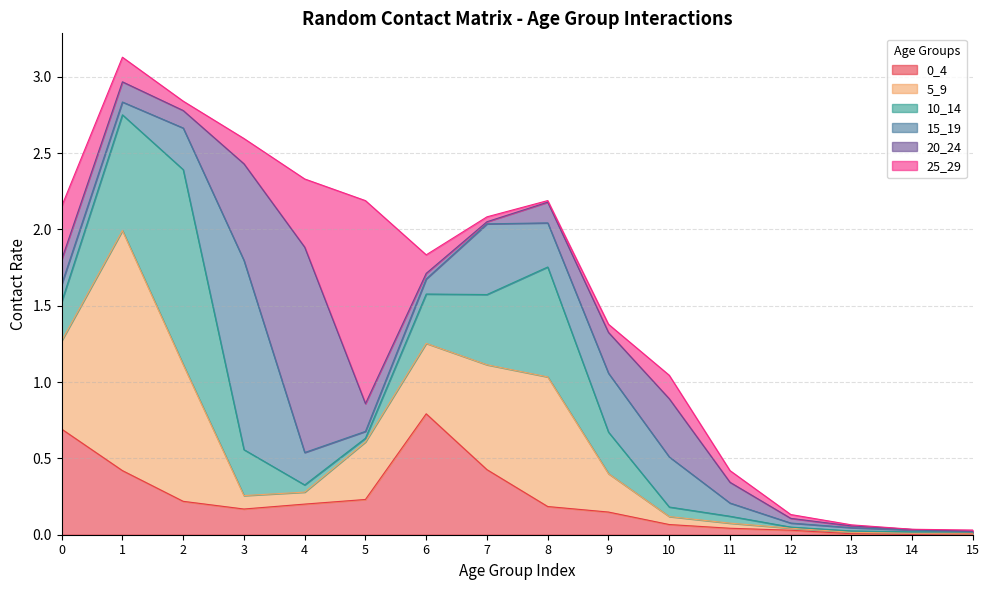

The value of 25_29 at 1 is 0.1. True or false?

False